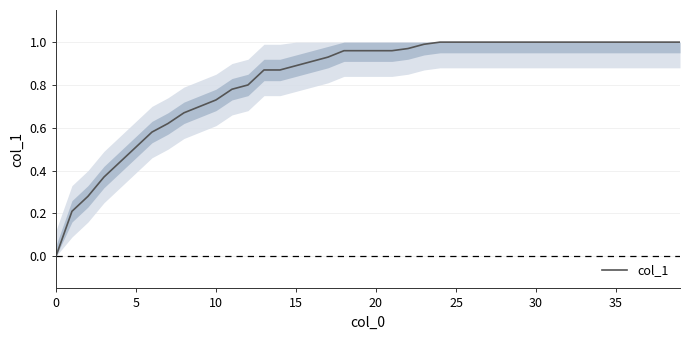

At which category does the chart reach its peak across all series?

24